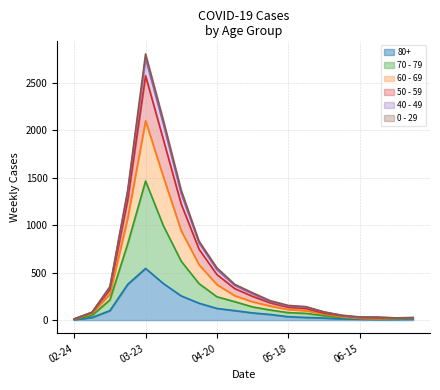

At how many categories does at least one series exceed 1937?

2